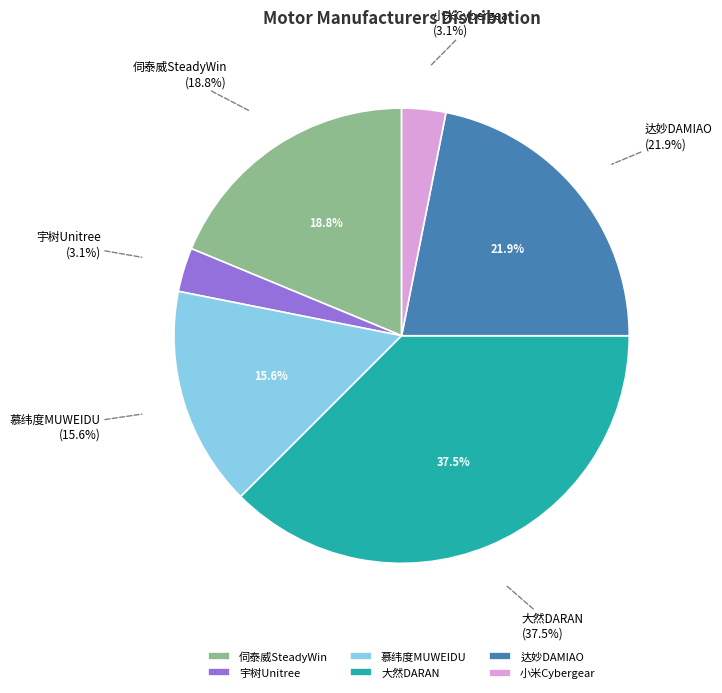

What is the total percentage of 小米Cybergear and 伺泰威SteadyWin?

21.9%